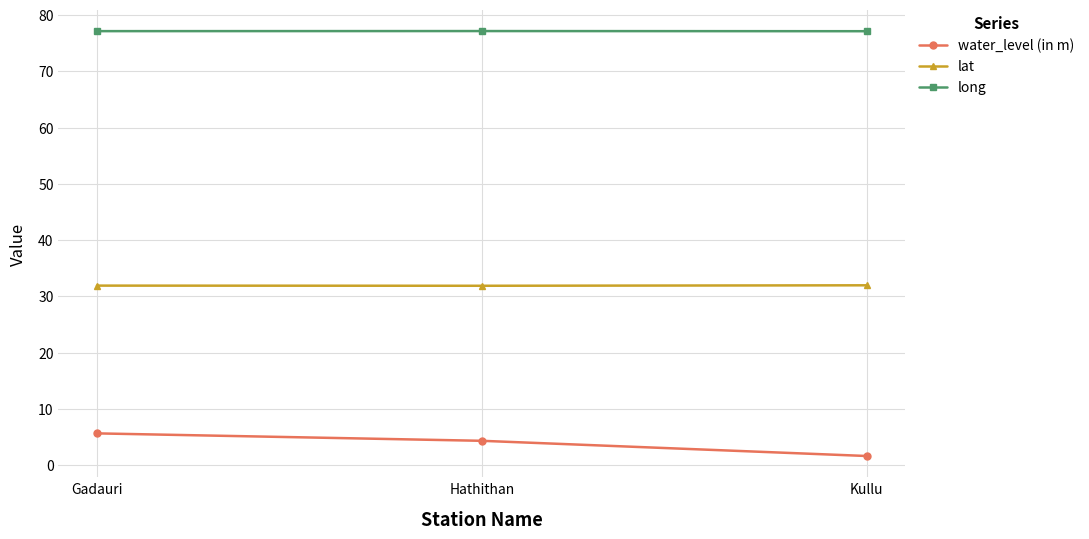

What is the greatest value displayed?

77.1